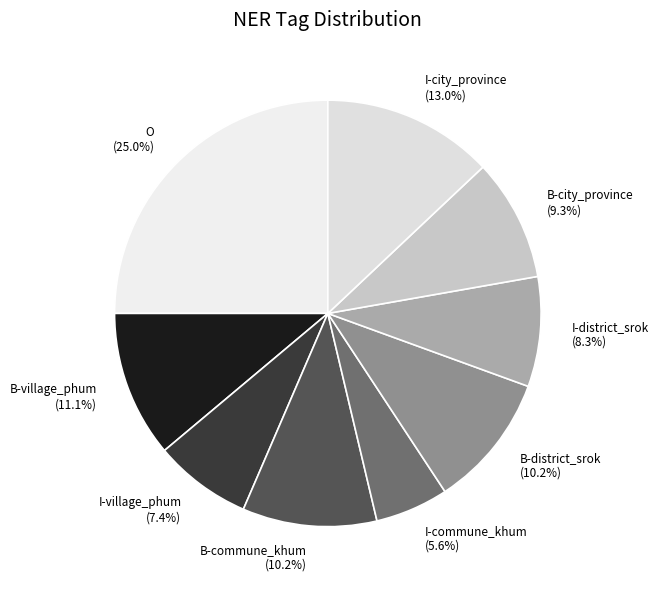

Is there any slice that represents more than half of the pie?

No